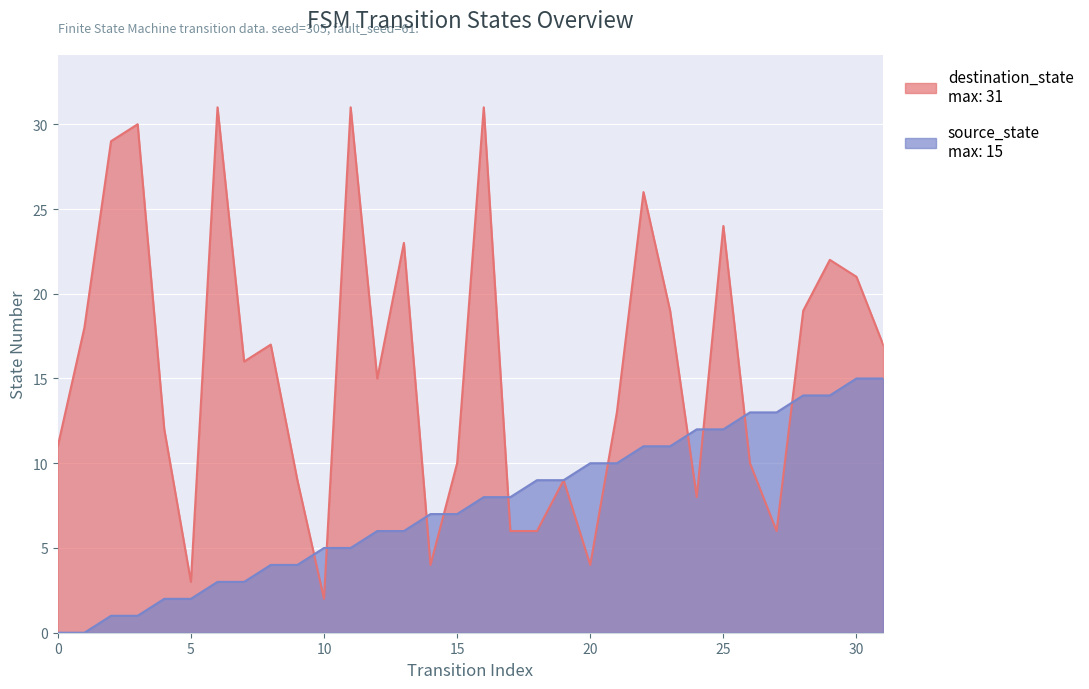

What is the spread (max minus min) of values at 14?

3